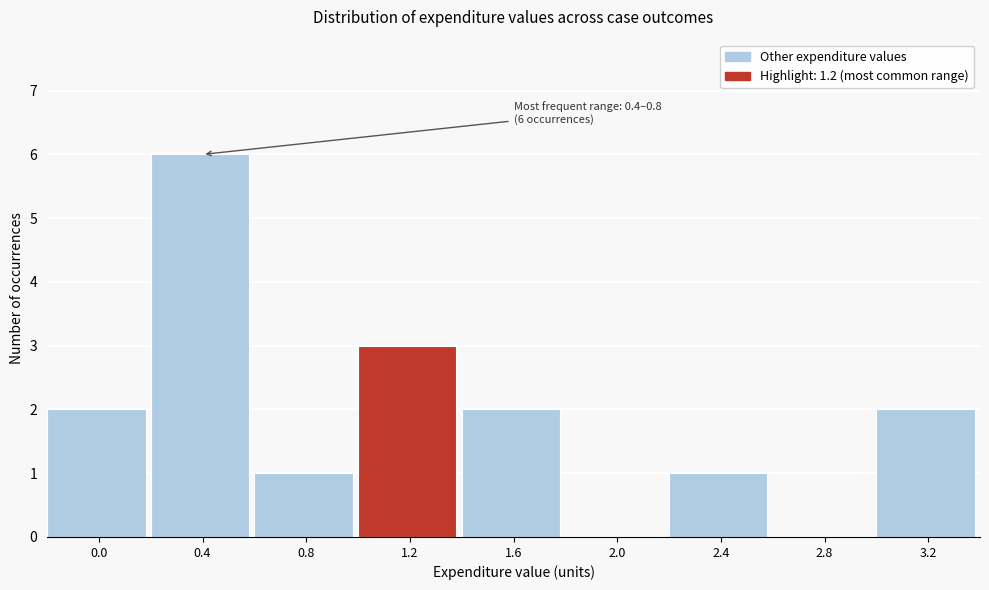

Reading right to left, transcribe all the data shown in this chart.

3.2=2	2.8=0	2.4=1	2.0=0	1.6=2	1.2=3	0.8=1	0.4=6	0.0=2